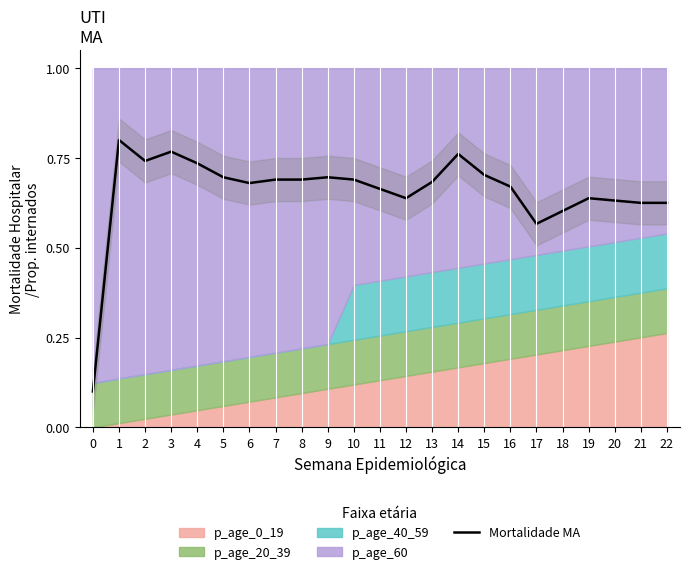

Rank the categories by value from highest to lowest.

1, 3, 14, 2, 4, 15, 5, 9, 7, 8, 10, 13, 6, 16, 11, 12, 19, 20, 21, 22, 18, 17, 0